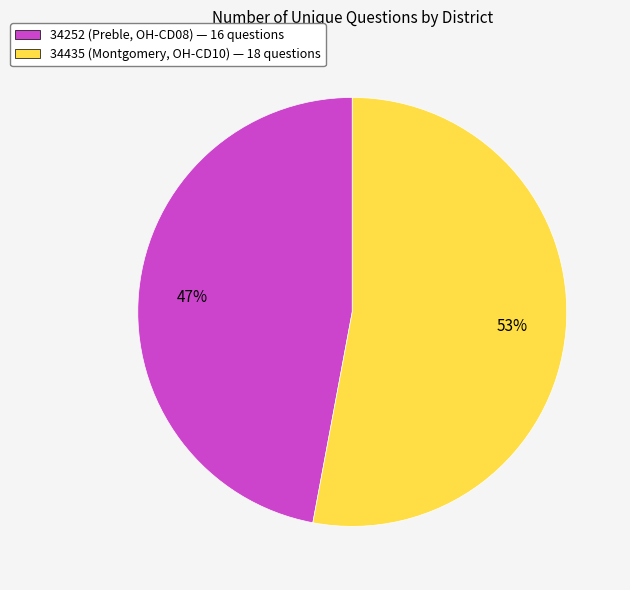

Do 34252 (Preble, OH-CD08) — 16 questions and 34435 (Montgomery, OH-CD10) — 18 questions together represent more than half of the pie?

Yes